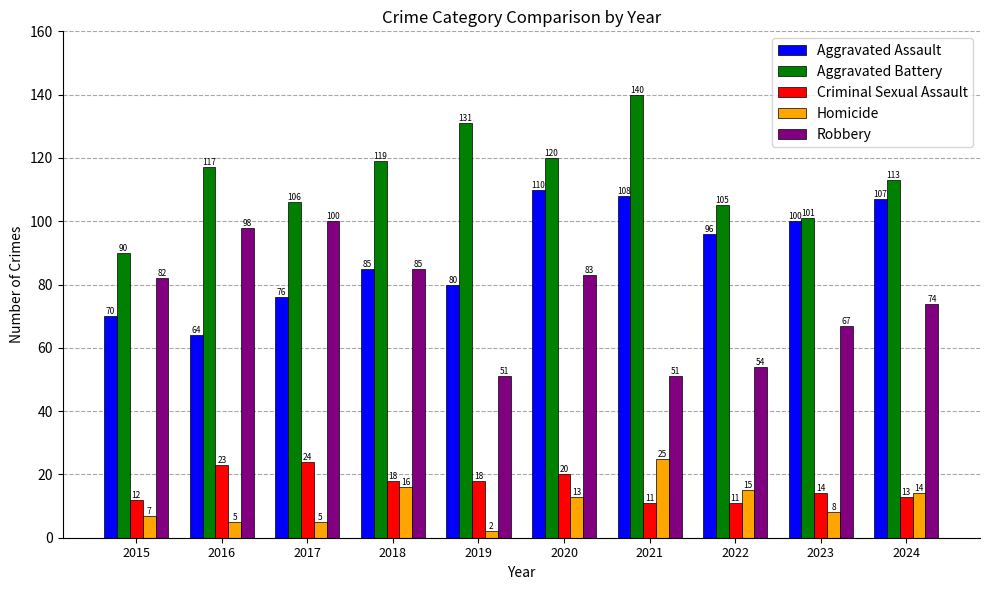

What is the minimum value for Criminal Sexual Assault?

11